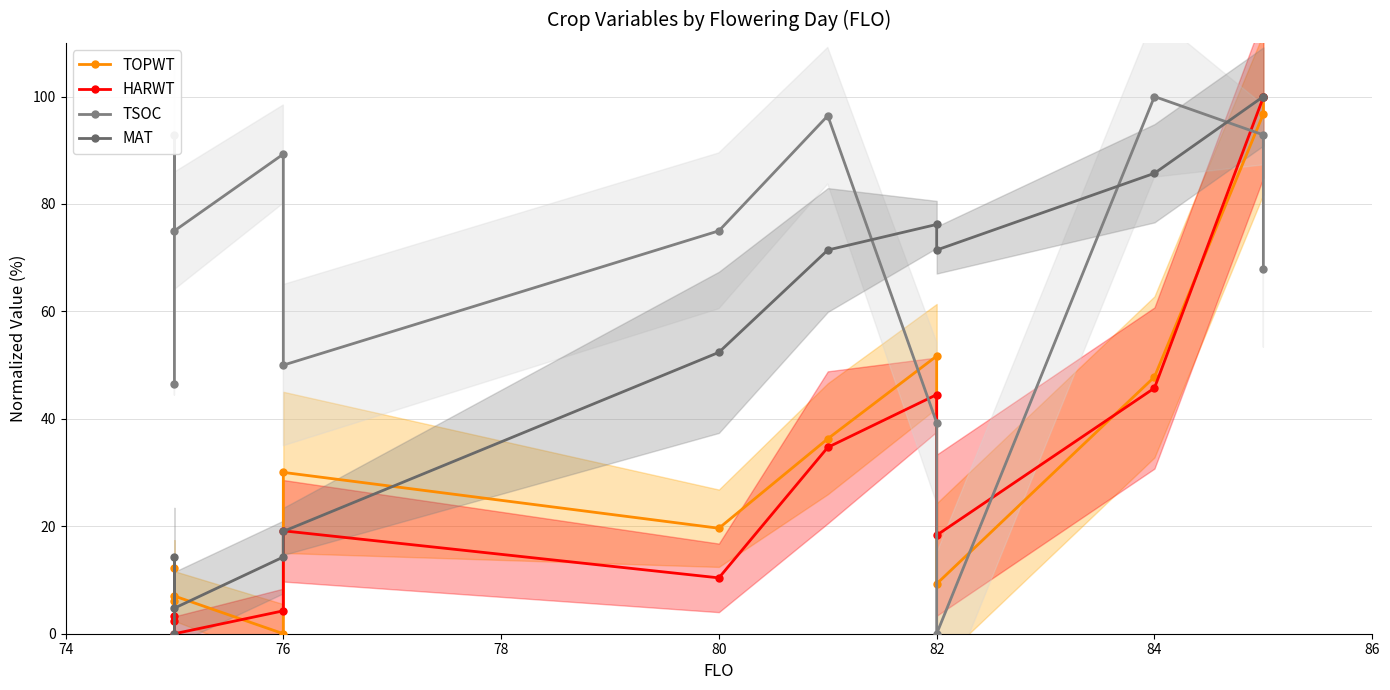

Which series changed the most between 76 and 8?

TSOC